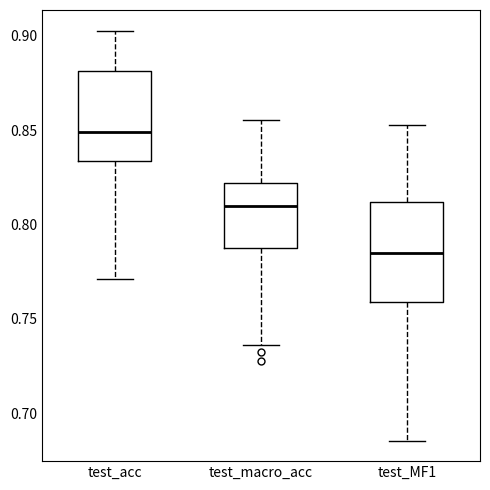

Where is the lower edge of the box for test_MF1 on the y-axis? The values are not printed on the chart, so give them approximately, as read against the axis.

0.760